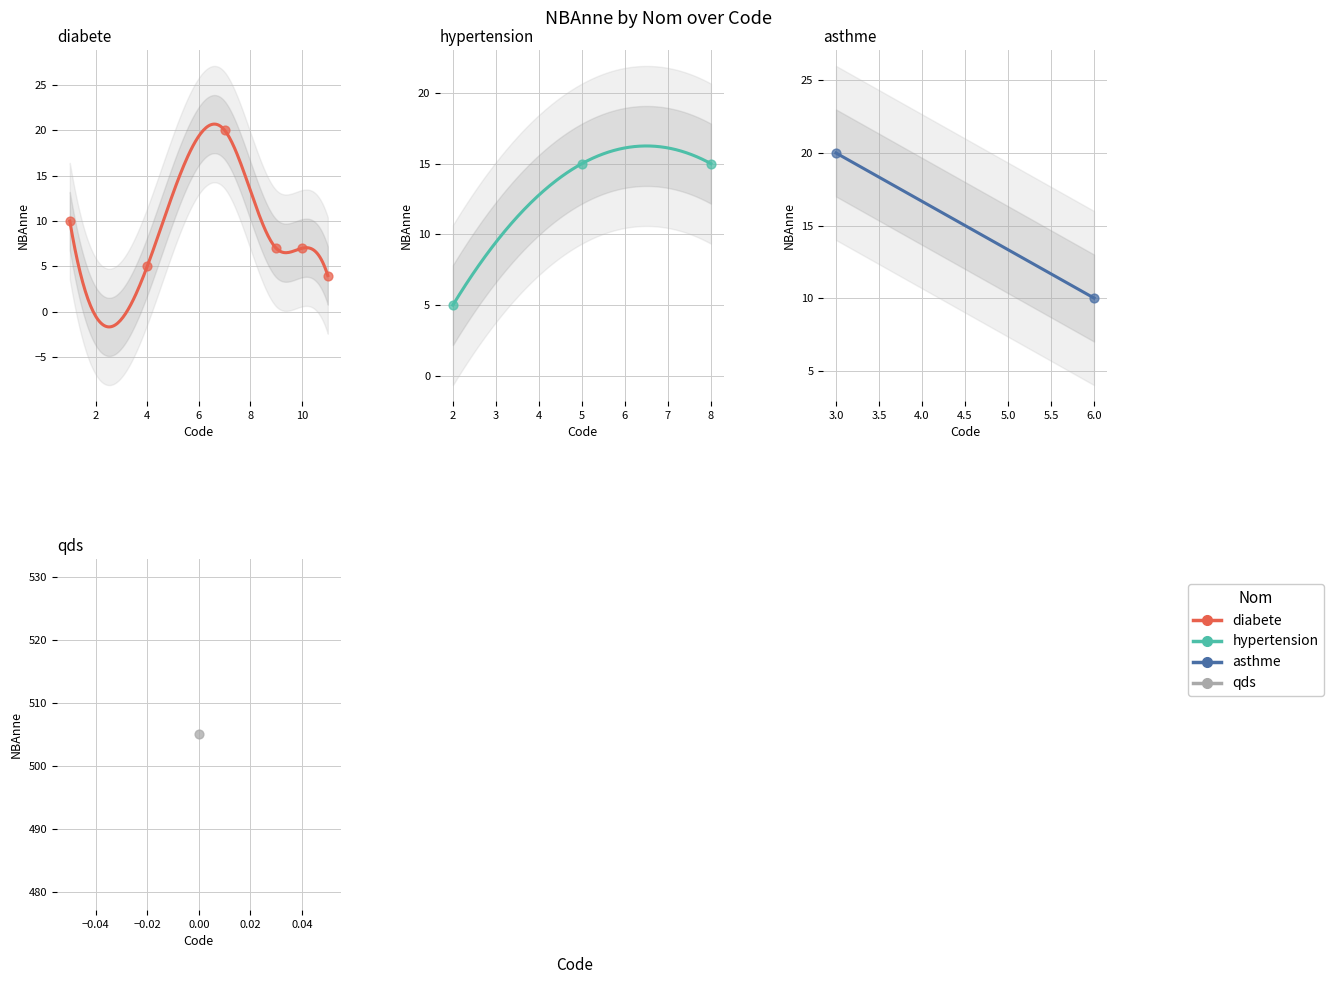

Which has a higher value, 7 or 8?

7